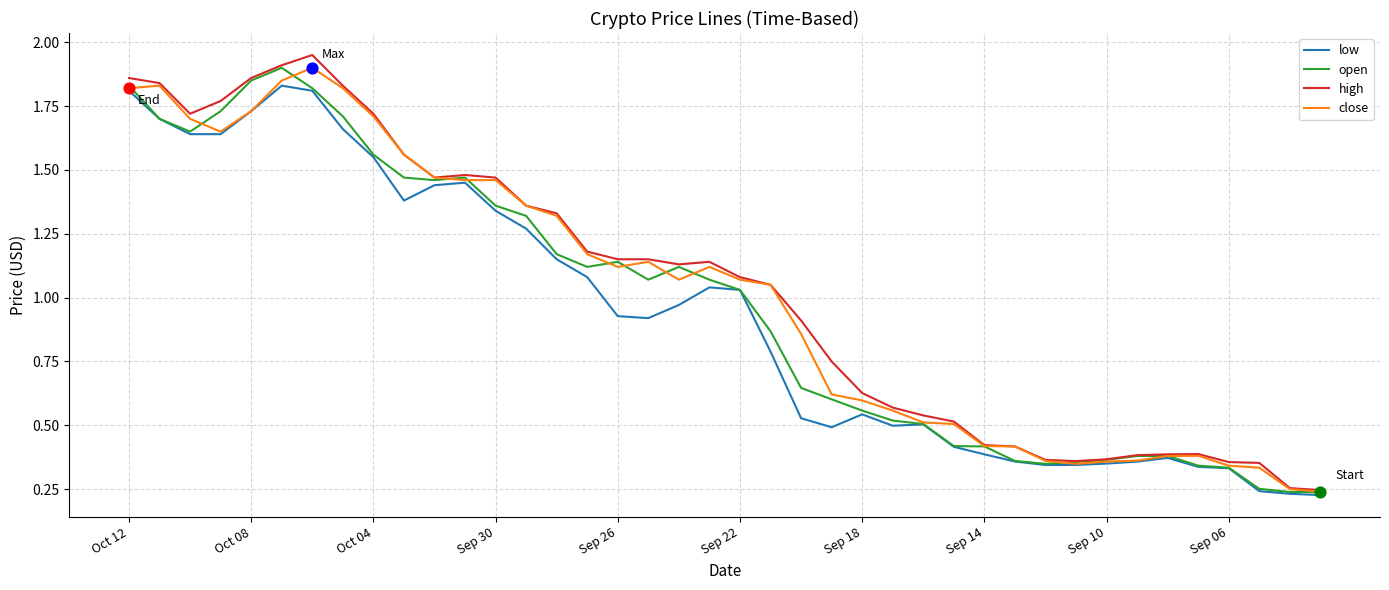

Rank the series by their average value, from lowest to highest.

low, open, close, high